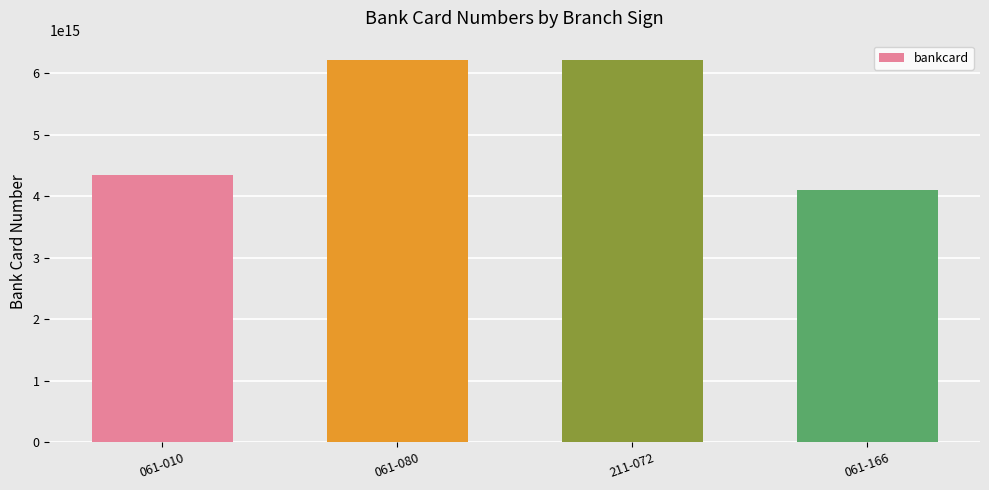

Is it true that the value at 211-072 is 6222080411000378?

True